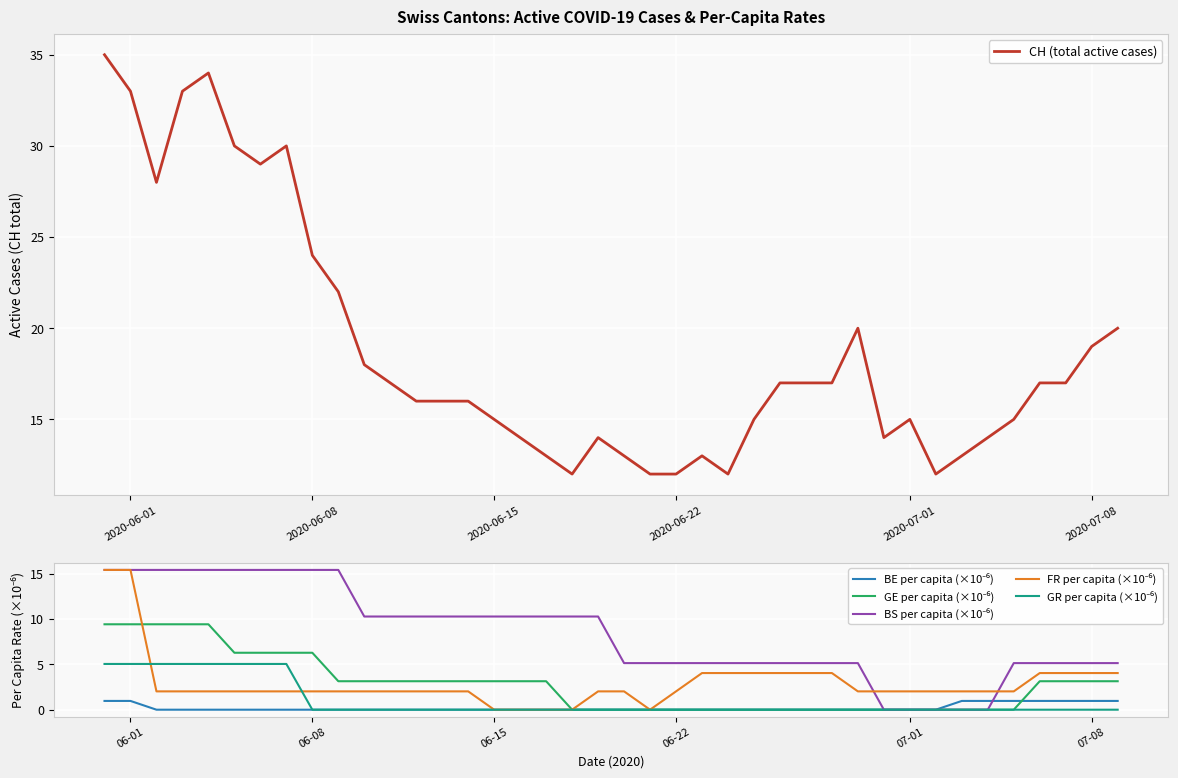

What is the maximum value for CH (total active cases)?

35